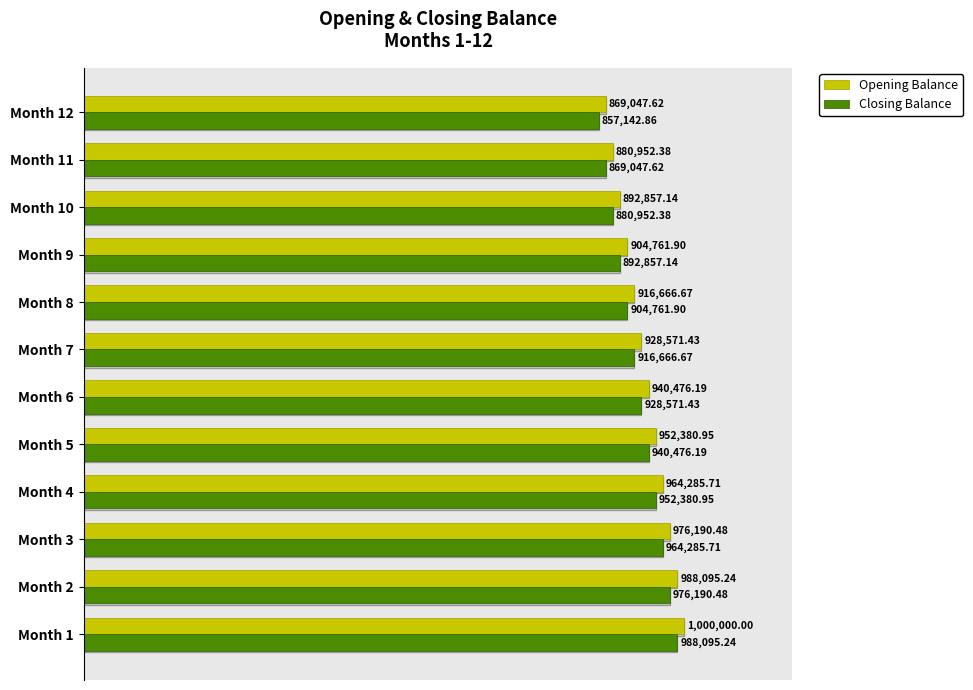

What are all the series names shown in the legend?

Opening Balance, Closing Balance